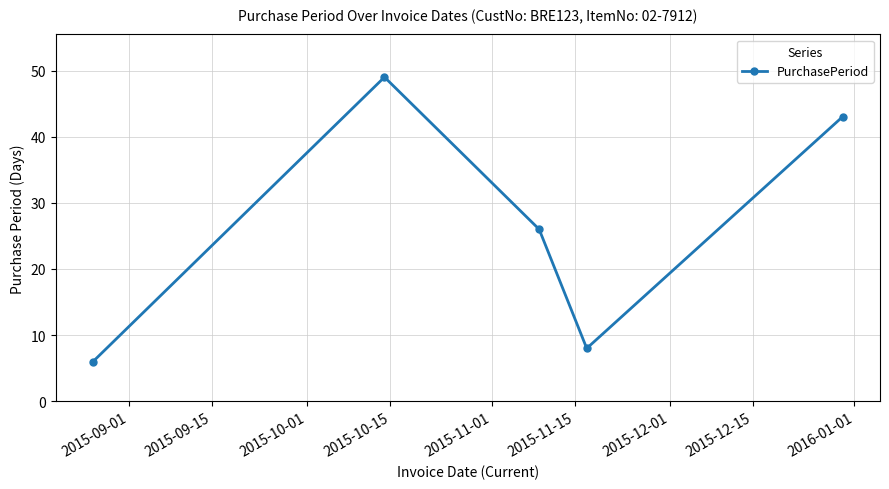

What is the maximum value shown in the chart?

49